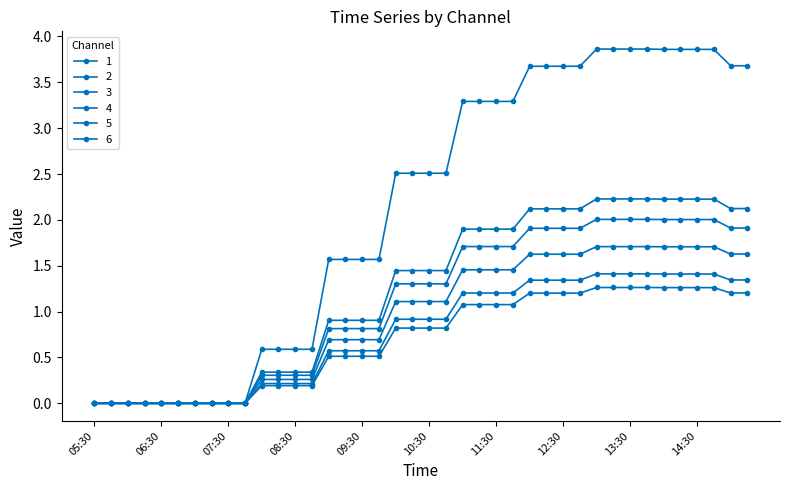

Reading left to right, extract all data points from this chart.

1: 05:30=0.0	05:45=0.0	06:00=0.0	06:15=0.0	06:30=0.0	06:45=0.0	07:00=0.0	07:15=0.0	07:30=0.0	07:45=0.0	08:00=0.3	08:15=0.3	08:30=0.3	08:45=0.3	09:00=0.7	09:15=0.7	09:30=0.7	09:45=0.7	10:00=1.1	10:15=1.1	10:30=1.1	10:45=1.1	11:00=1.5	11:15=1.5	11:30=1.5	11:45=1.5	12:00=1.6	12:15=1.6	12:30=1.6	12:45=1.6	13:00=1.7	13:15=1.7	13:30=1.7	13:45=1.7	14:00=1.7	14:15=1.7	14:30=1.7	14:45=1.7	15:00=1.6	15:15=1.6
2: 05:30=0.0	05:45=0.0	06:00=0.0	06:15=0.0	06:30=0.0	06:45=0.0	07:00=0.0	07:15=0.0	07:30=0.0	07:45=0.0	08:00=0.3	08:15=0.3	08:30=0.3	08:45=0.3	09:00=0.8	09:15=0.8	09:30=0.8	09:45=0.8	10:00=1.3	10:15=1.3	10:30=1.3	10:45=1.3	11:00=1.7	11:15=1.7	11:30=1.7	11:45=1.7	12:00=1.9	12:15=1.9	12:30=1.9	12:45=1.9	13:00=2.0	13:15=2.0	13:30=2.0	13:45=2.0	14:00=2.0	14:15=2.0	14:30=2.0	14:45=2.0	15:00=1.9	15:15=1.9
3: 05:30=0.0	05:45=0.0	06:00=0.0	06:15=0.0	06:30=0.0	06:45=0.0	07:00=0.0	07:15=0.0	07:30=0.0	07:45=0.0	08:00=0.2	08:15=0.2	08:30=0.2	08:45=0.2	09:00=0.5	09:15=0.5	09:30=0.5	09:45=0.5	10:00=0.8	10:15=0.8	10:30=0.8	10:45=0.8	11:00=1.1	11:15=1.1	11:30=1.1	11:45=1.1	12:00=1.2	12:15=1.2	12:30=1.2	12:45=1.2	13:00=1.3	13:15=1.3	13:30=1.3	13:45=1.3	14:00=1.3	14:15=1.3	14:30=1.3	14:45=1.3	15:00=1.2	15:15=1.2
4: 05:30=0.0	05:45=0.0	06:00=0.0	06:15=0.0	06:30=0.0	06:45=0.0	07:00=0.0	07:15=0.0	07:30=0.0	07:45=0.0	08:00=0.3	08:15=0.3	08:30=0.3	08:45=0.3	09:00=0.9	09:15=0.9	09:30=0.9	09:45=0.9	10:00=1.4	10:15=1.4	10:30=1.4	10:45=1.4	11:00=1.9	11:15=1.9	11:30=1.9	11:45=1.9	12:00=2.1	12:15=2.1	12:30=2.1	12:45=2.1	13:00=2.2	13:15=2.2	13:30=2.2	13:45=2.2	14:00=2.2	14:15=2.2	14:30=2.2	14:45=2.2	15:00=2.1	15:15=2.1
5: 05:30=0.0	05:45=0.0	06:00=0.0	06:15=0.0	06:30=0.0	06:45=0.0	07:00=0.0	07:15=0.0	07:30=0.0	07:45=0.0	08:00=0.6	08:15=0.6	08:30=0.6	08:45=0.6	09:00=1.6	09:15=1.6	09:30=1.6	09:45=1.6	10:00=2.5	10:15=2.5	10:30=2.5	10:45=2.5	11:00=3.3	11:15=3.3	11:30=3.3	11:45=3.3	12:00=3.7	12:15=3.7	12:30=3.7	12:45=3.7	13:00=3.9	13:15=3.9	13:30=3.9	13:45=3.9	14:00=3.9	14:15=3.9	14:30=3.9	14:45=3.9	15:00=3.7	15:15=3.7
6: 05:30=0.0	05:45=0.0	06:00=0.0	06:15=0.0	06:30=0.0	06:45=0.0	07:00=0.0	07:15=0.0	07:30=0.0	07:45=0.0	08:00=0.2	08:15=0.2	08:30=0.2	08:45=0.2	09:00=0.6	09:15=0.6	09:30=0.6	09:45=0.6	10:00=0.9	10:15=0.9	10:30=0.9	10:45=0.9	11:00=1.2	11:15=1.2	11:30=1.2	11:45=1.2	12:00=1.3	12:15=1.3	12:30=1.3	12:45=1.3	13:00=1.4	13:15=1.4	13:30=1.4	13:45=1.4	14:00=1.4	14:15=1.4	14:30=1.4	14:45=1.4	15:00=1.3	15:15=1.3